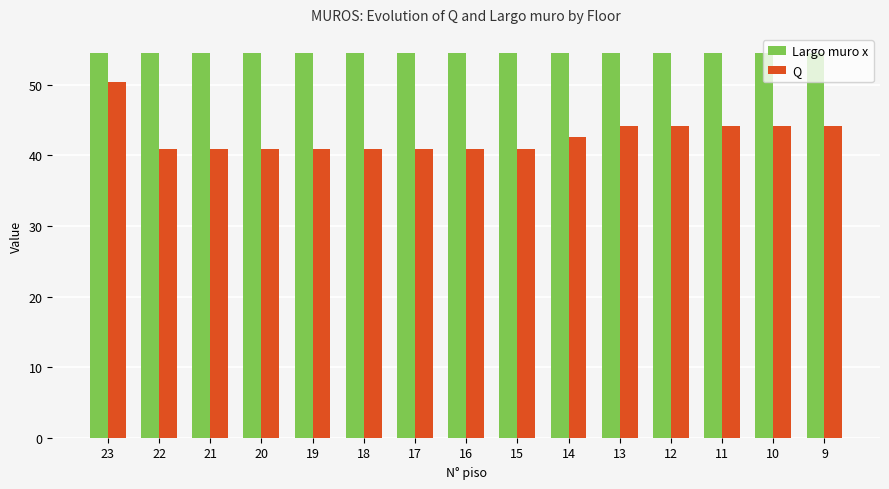

Is it true that Q equals 40.9 at 20?

True